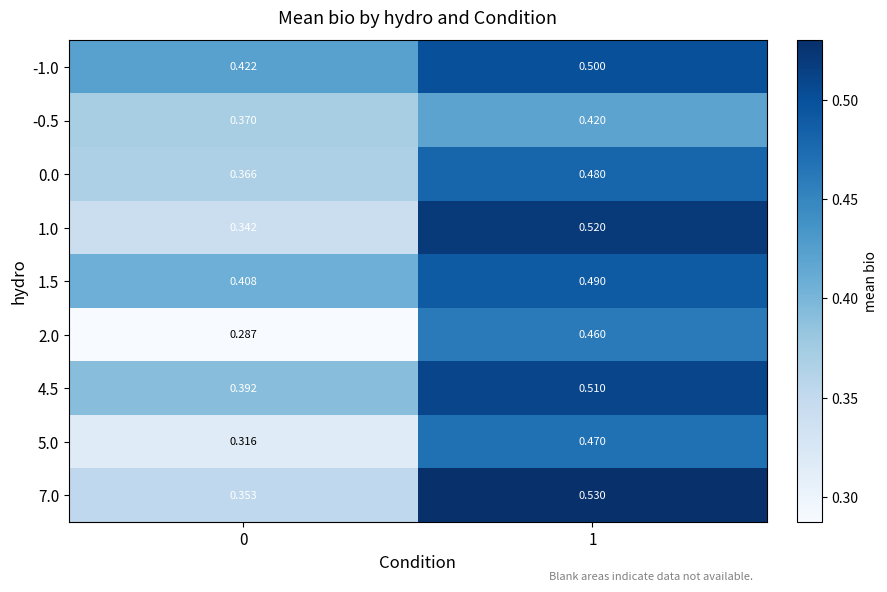

Is the value of 5.0 at 1 greater than the value of 1.0 at 0?

Yes